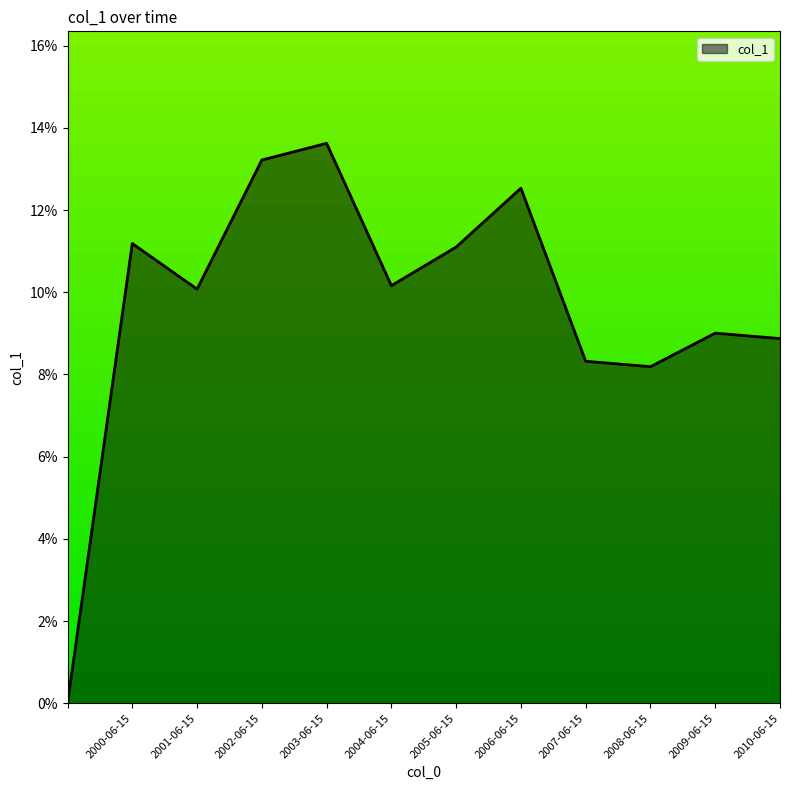

Reading right to left, list all the values displayed in this chart.

2010-06-15=0.1	2009-06-15=0.1	2008-06-15=0.1	2007-06-15=0.1	2006-06-15=0.1	2005-06-15=0.1	2004-06-15=0.1	2003-06-15=0.1	2002-06-15=0.1	2001-06-15=0.1	2000-06-15=0.1	=0.0